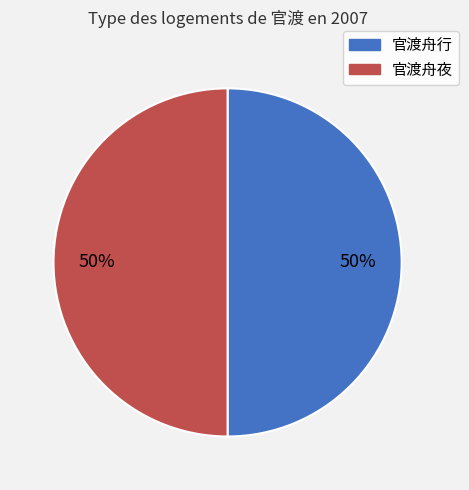

To the nearest percent, what percentage of the pie is 官渡舟夜?

50%